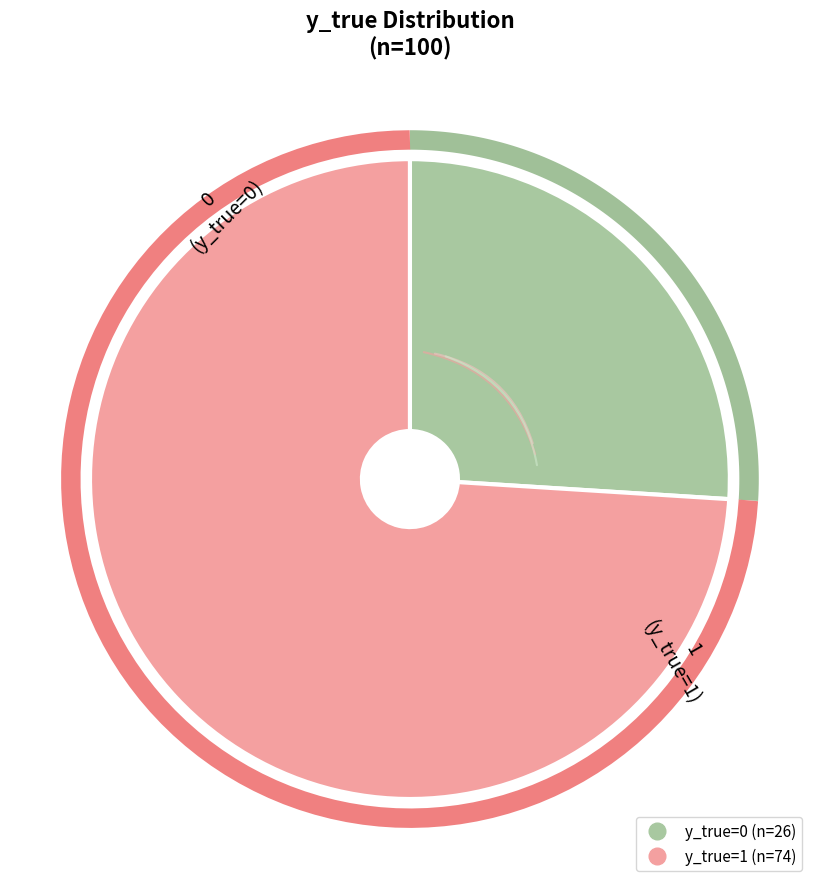

Does 1 represent more than half of the total?

Yes